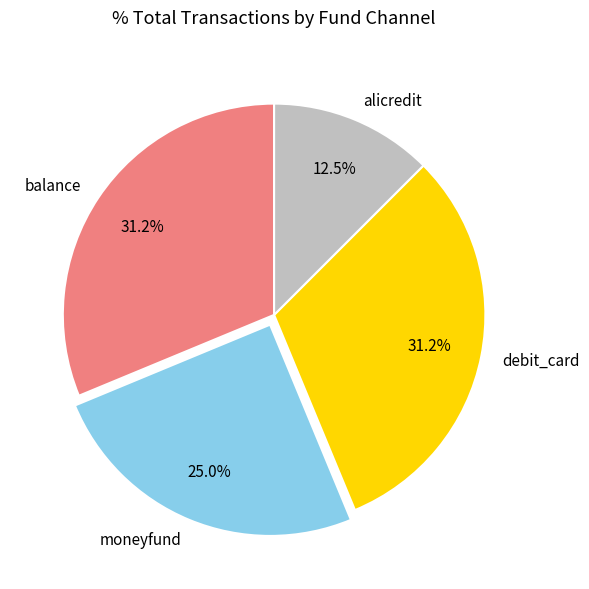

Is it true that debit_card is 31% of the pie?

True